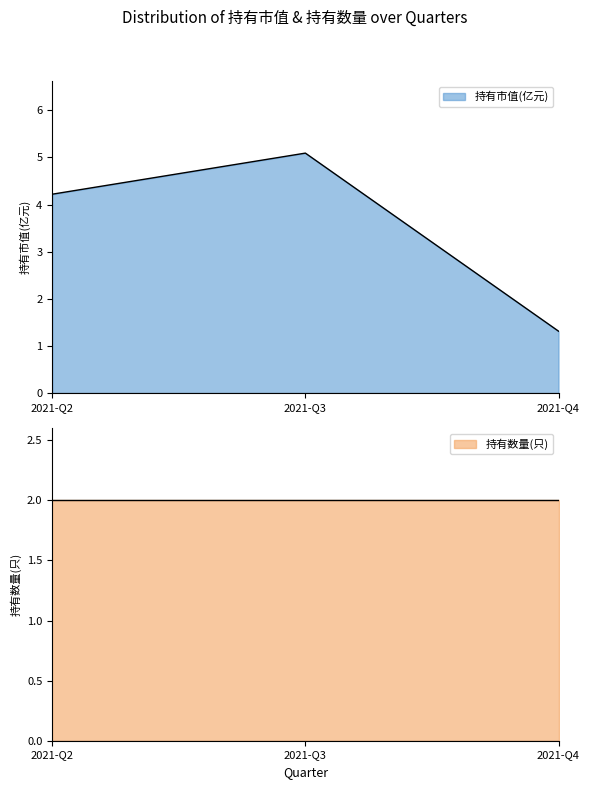

What is the average value?

3.5